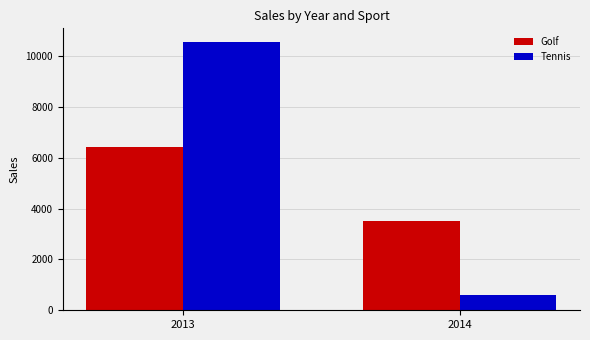

What is the value of the Tennis bar at the 1st from the left?

10570